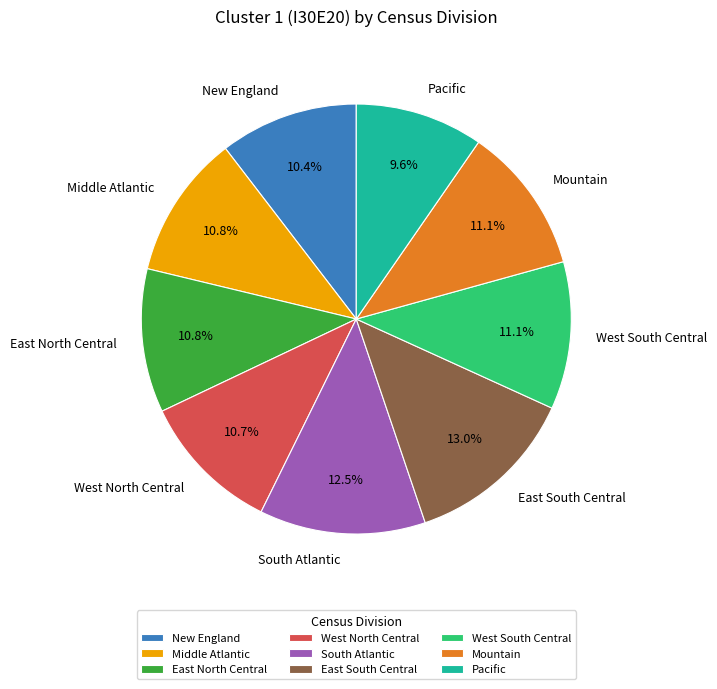

To the nearest percent, what portion does New England represent?

10%